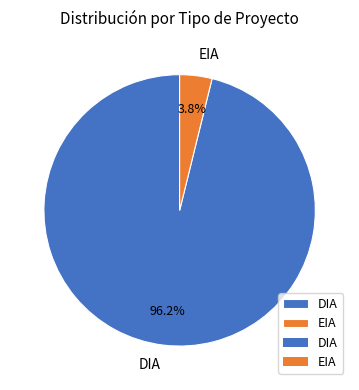

Which has a higher value, EIA or DIA?

DIA